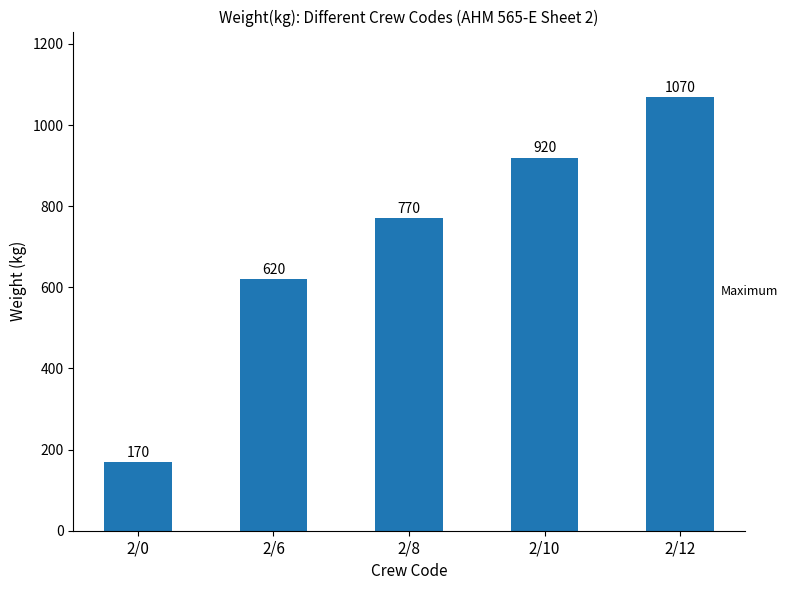

Reading left to right, what are all the values shown in this chart?

170	620	770	920	1070